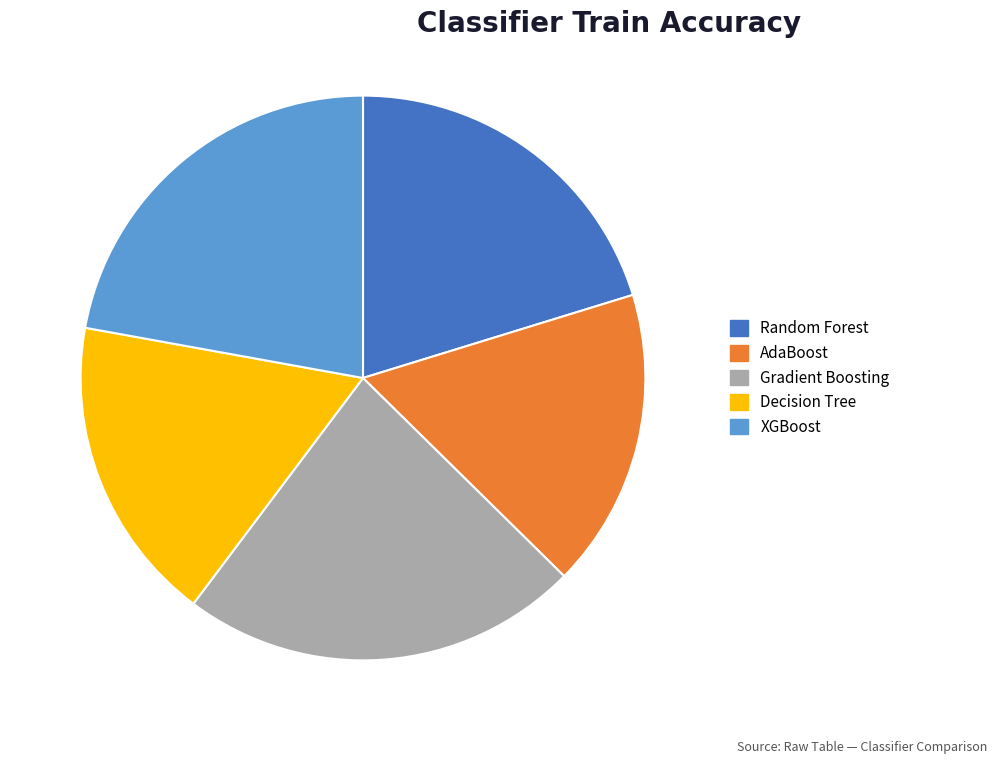

Is there any slice that represents more than half of the pie?

No